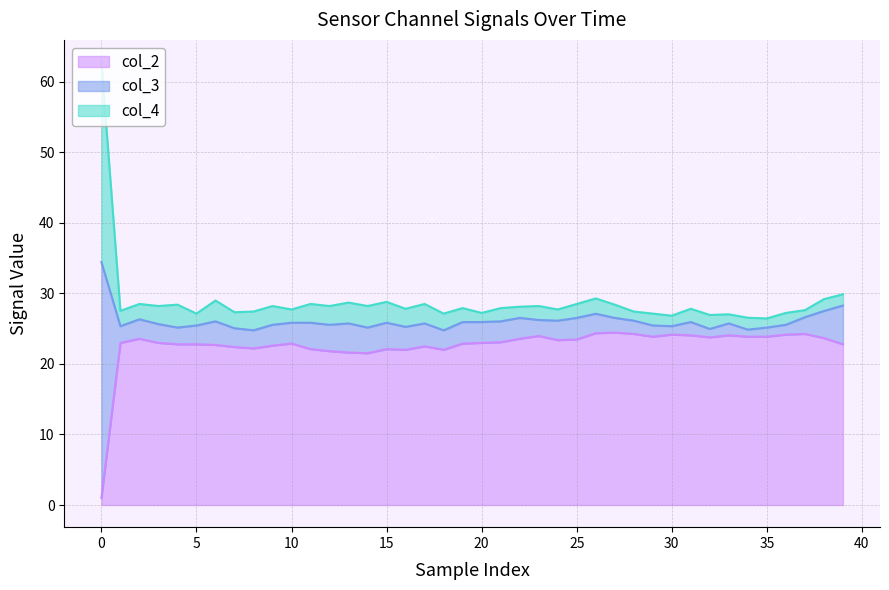

What is the maximum value for col_2?

24.4